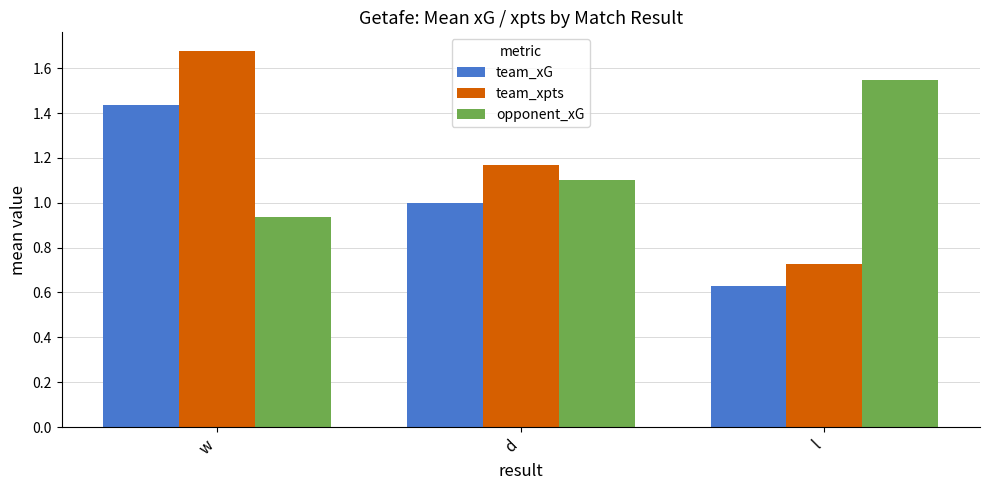

At which label does team_xpts reach its peak?

w